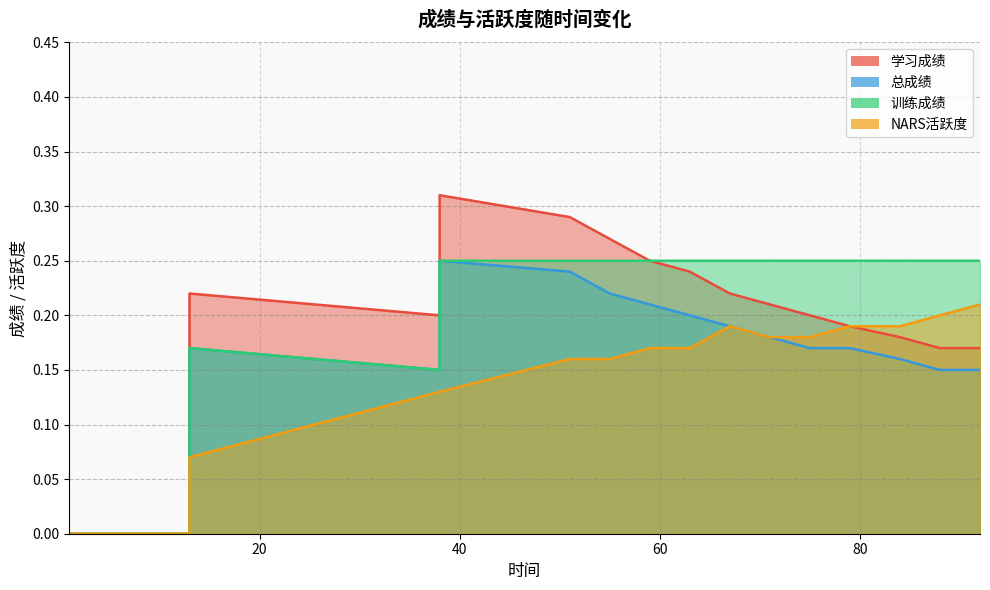

Count the number of data series in this chart.

4